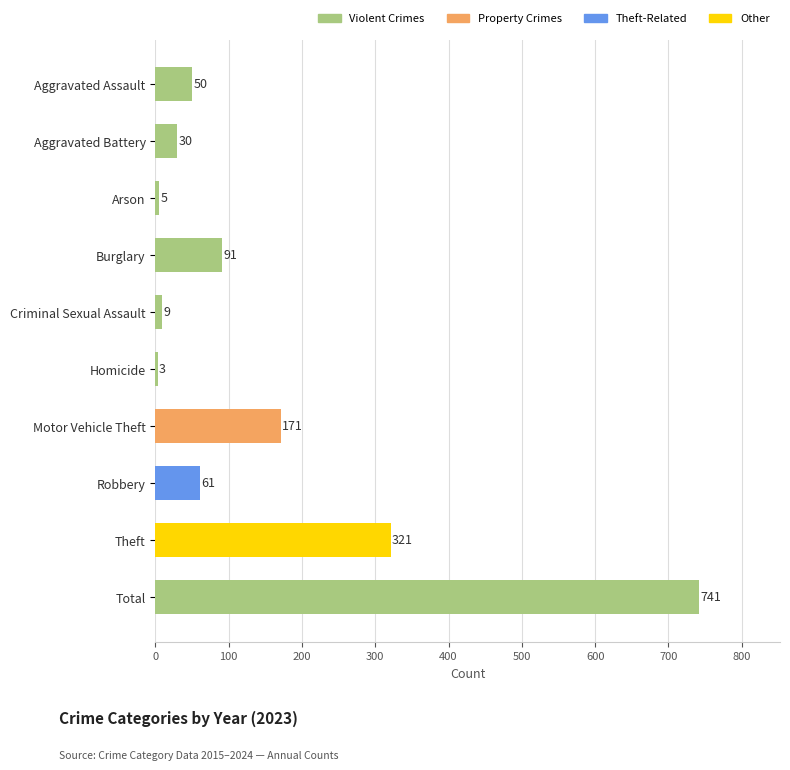

What is the smallest value displayed?

3